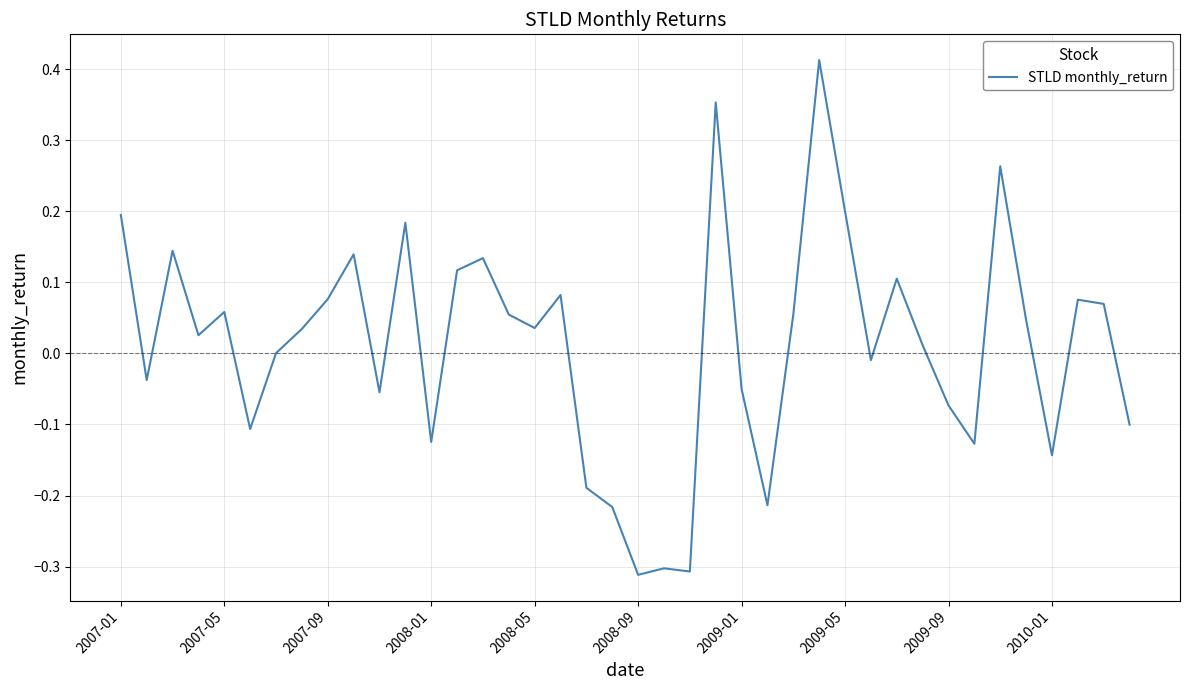

True or false: there are more than 1 points higher than both neighbors.

True